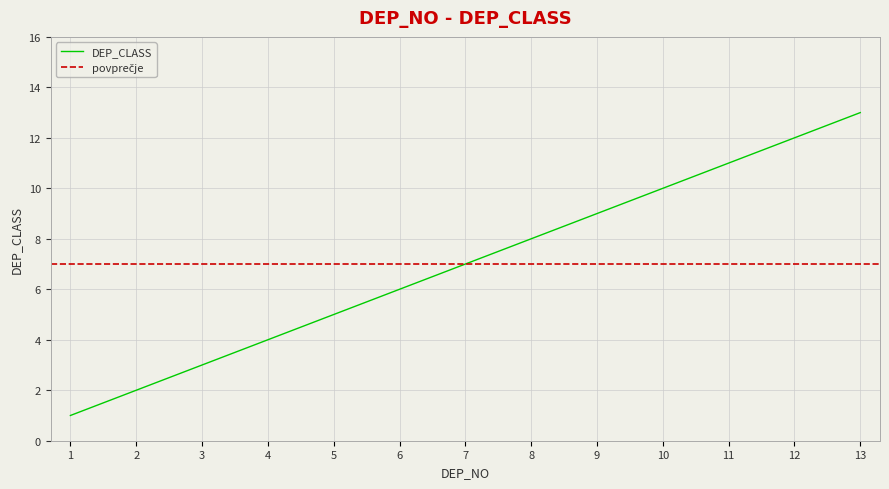

List the labels in order of value, smallest first.

1, 2, 3, 4, 5, 6, 7, 8, 9, 10, 11, 12, 13